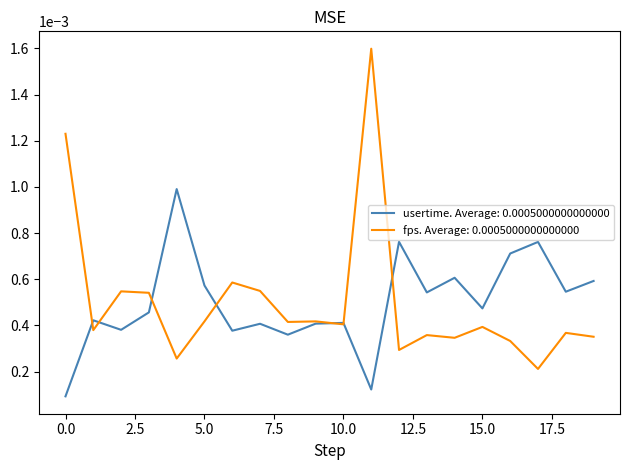

Which series has the largest range (max minus min)?

fps. Average: 0.0005000000000000